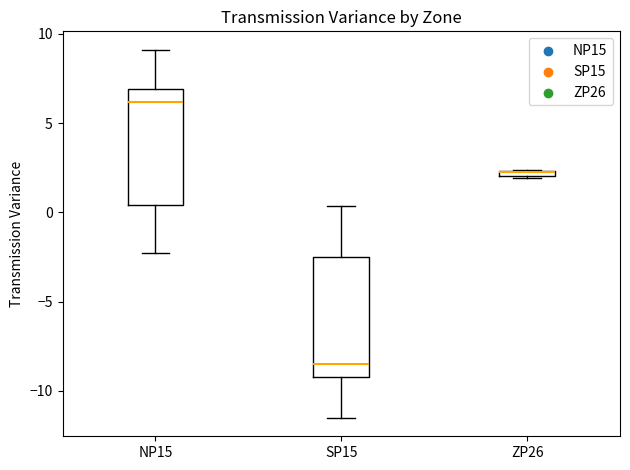

Where does the upper whisker of the box for NP15 end on the y-axis? The values are not printed on the chart, so give them approximately, as read against the axis.

9.0